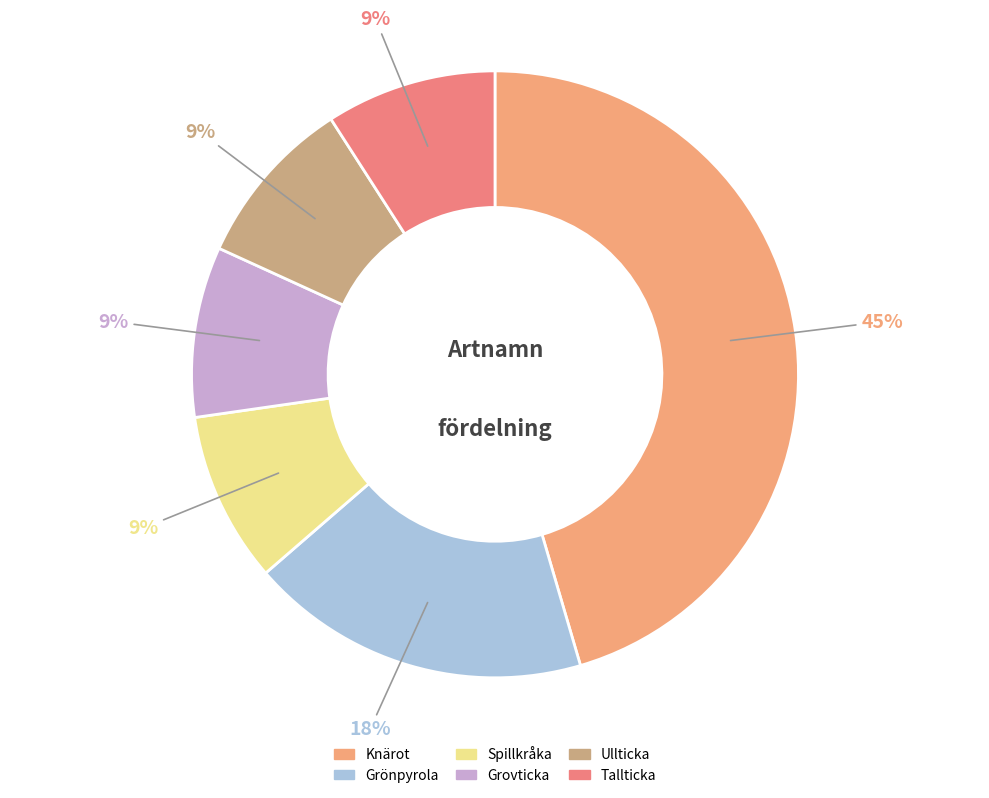

To the nearest percent, what portion does Spillkråka represent?

9%